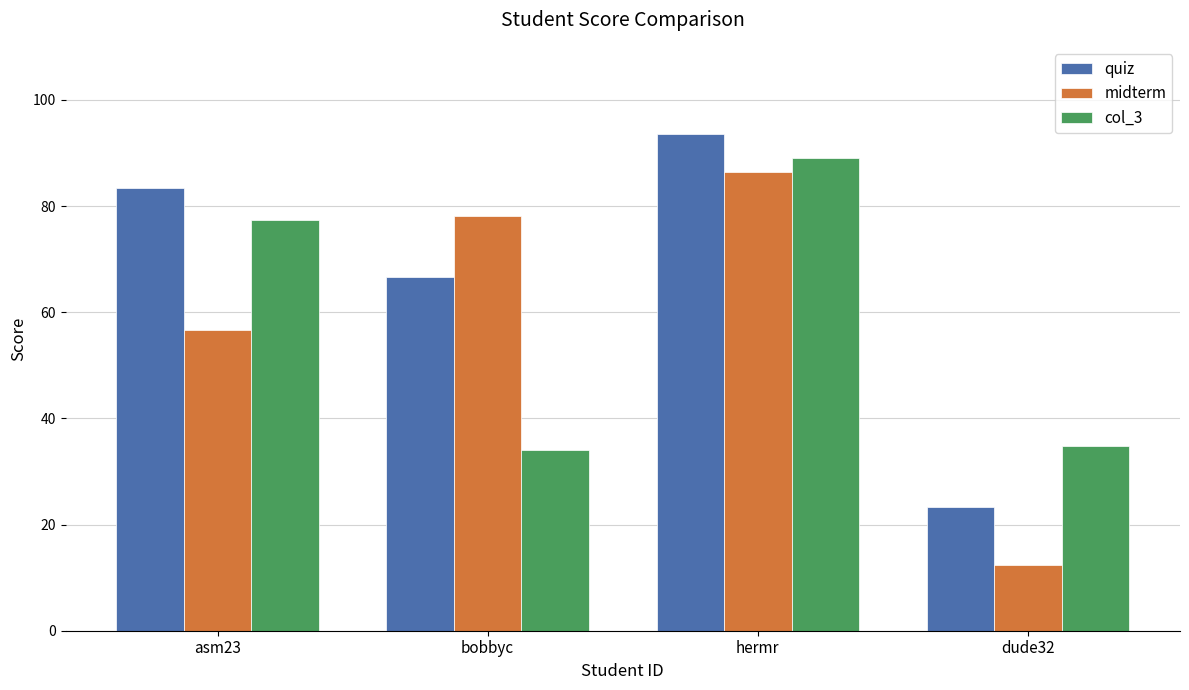

Is the value of quiz at dude32 greater than the value of col_3 at dude32?

No